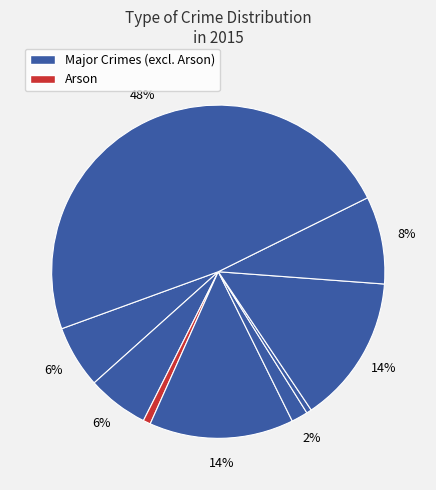

Count the number of slices in the pie.

9